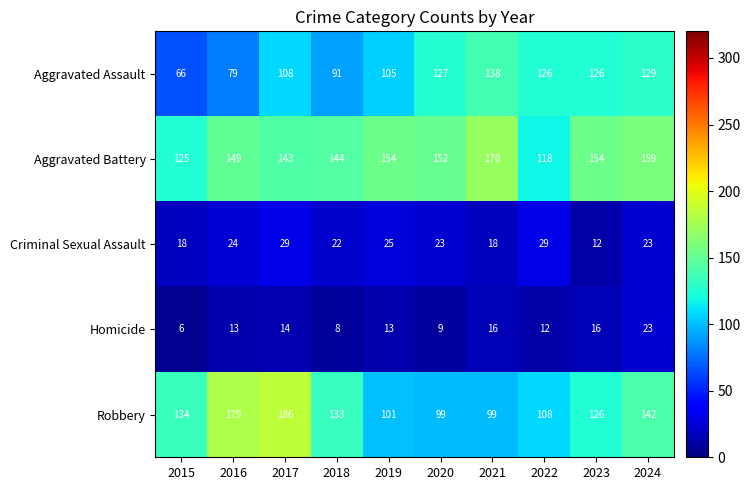

At which category is the sum across all series the highest?

2017